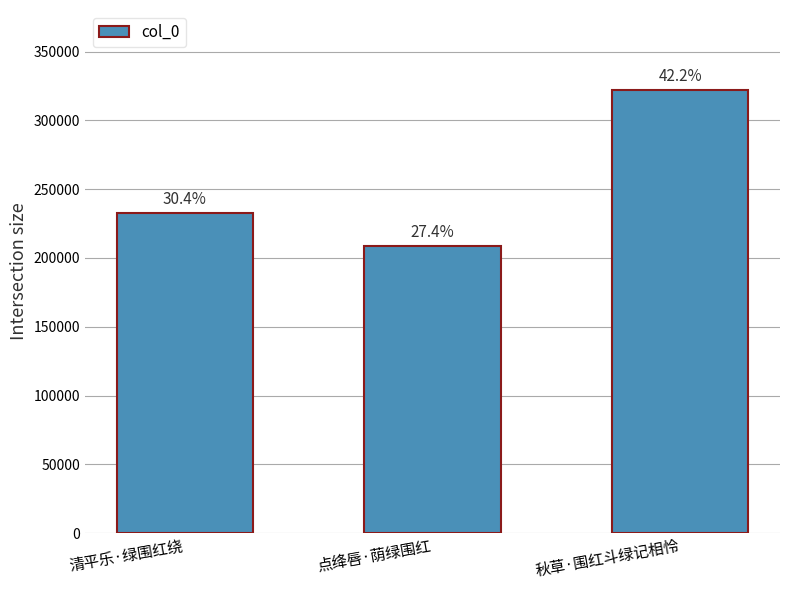

The chart shows a value of 145603 at 秋草·围红斗绿记相怜. True or false?

False